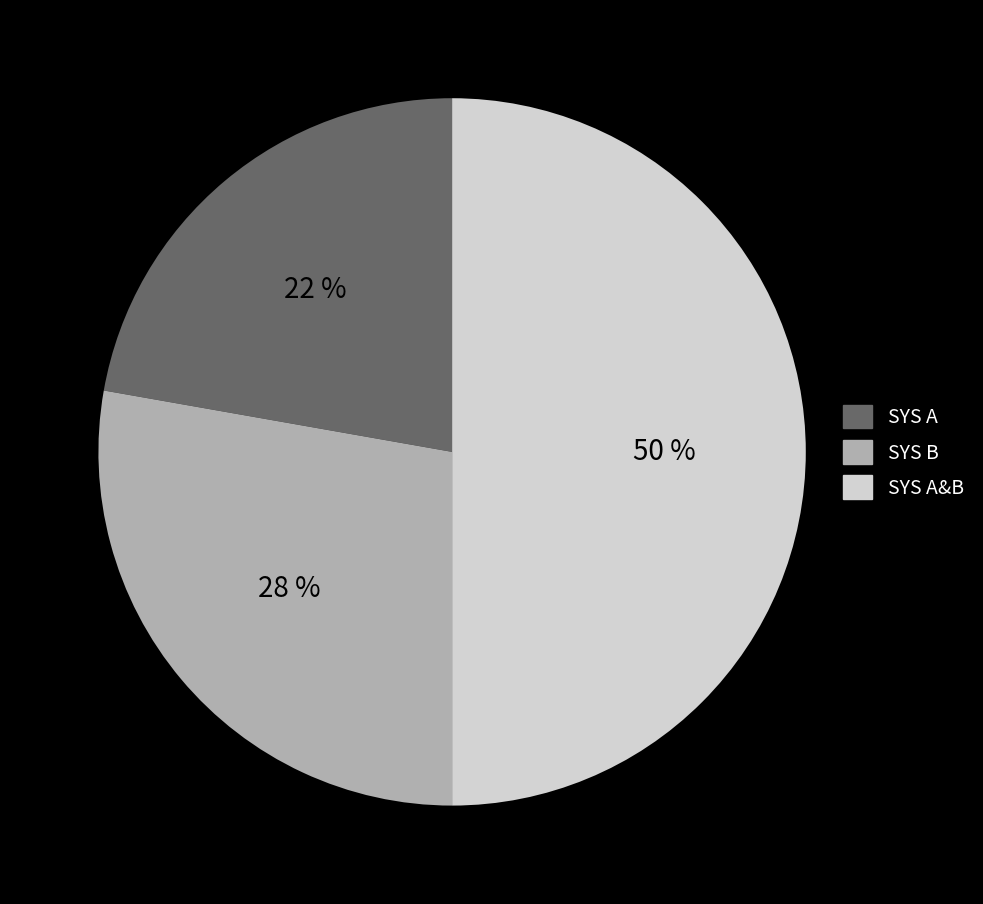

Combined, do SYS A and SYS A&B account for over 50%?

Yes